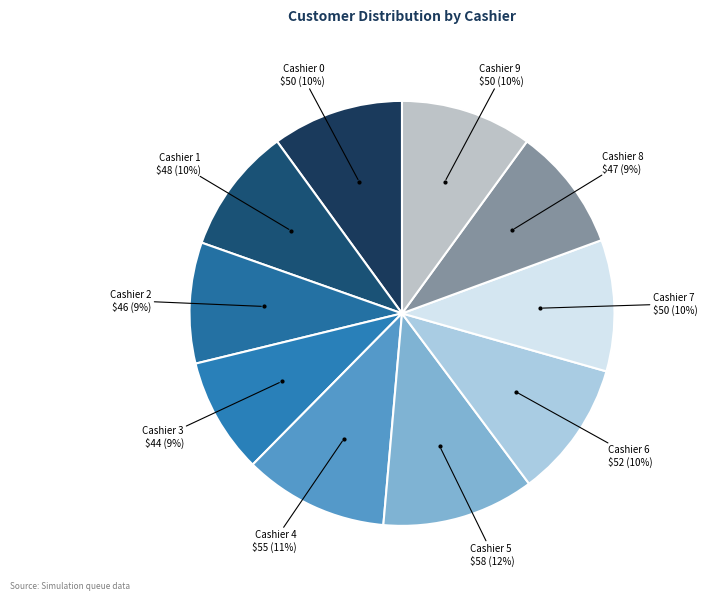

How many slices are in this pie chart?

10